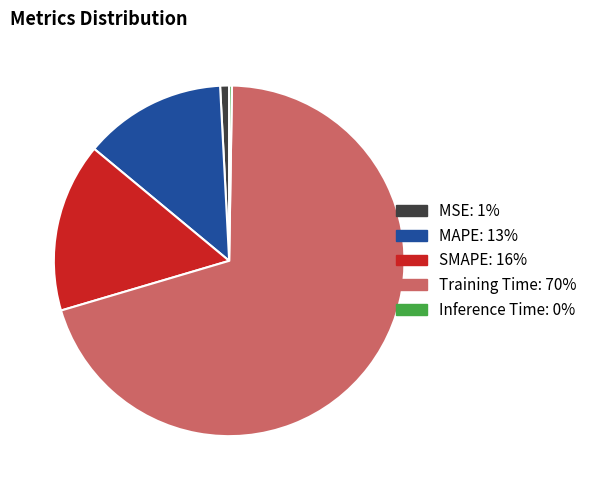

Which slice is the largest?

Training Time